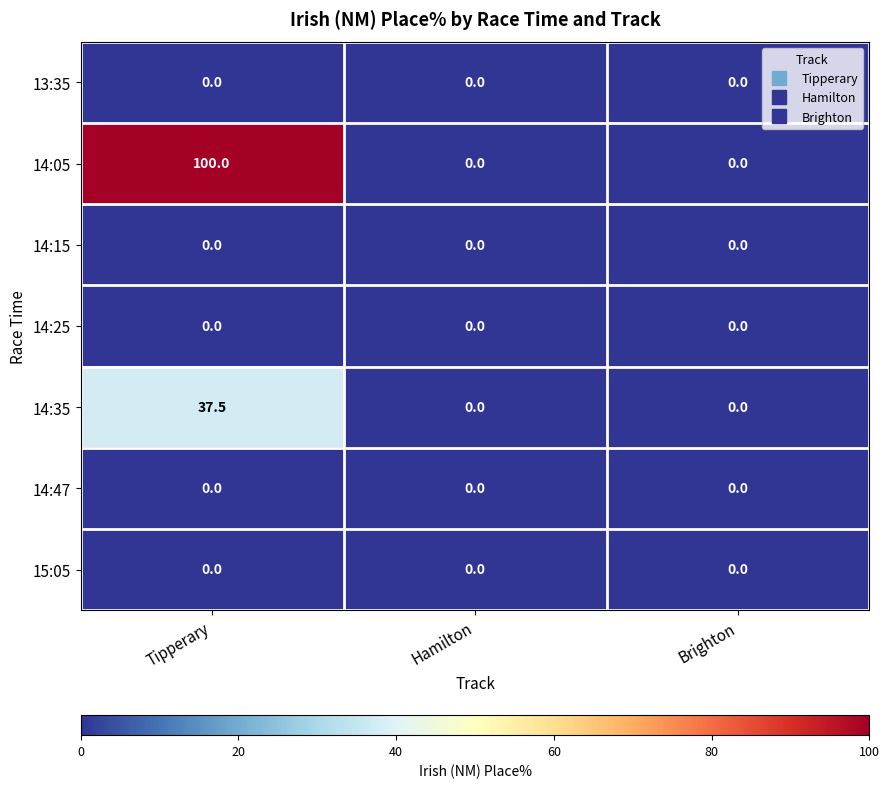

Reading left to right, transcribe all the data shown in this chart.

13:35: Tipperary=0.0	Hamilton=0.0	Brighton=0.0
14:05: Tipperary=100.0	Hamilton=0.0	Brighton=0.0
14:15: Tipperary=0.0	Hamilton=0.0	Brighton=0.0
14:25: Tipperary=0.0	Hamilton=0.0	Brighton=0.0
14:35: Tipperary=37.5	Hamilton=0.0	Brighton=0.0
14:47: Tipperary=0.0	Hamilton=0.0	Brighton=0.0
15:05: Tipperary=0.0	Hamilton=0.0	Brighton=0.0